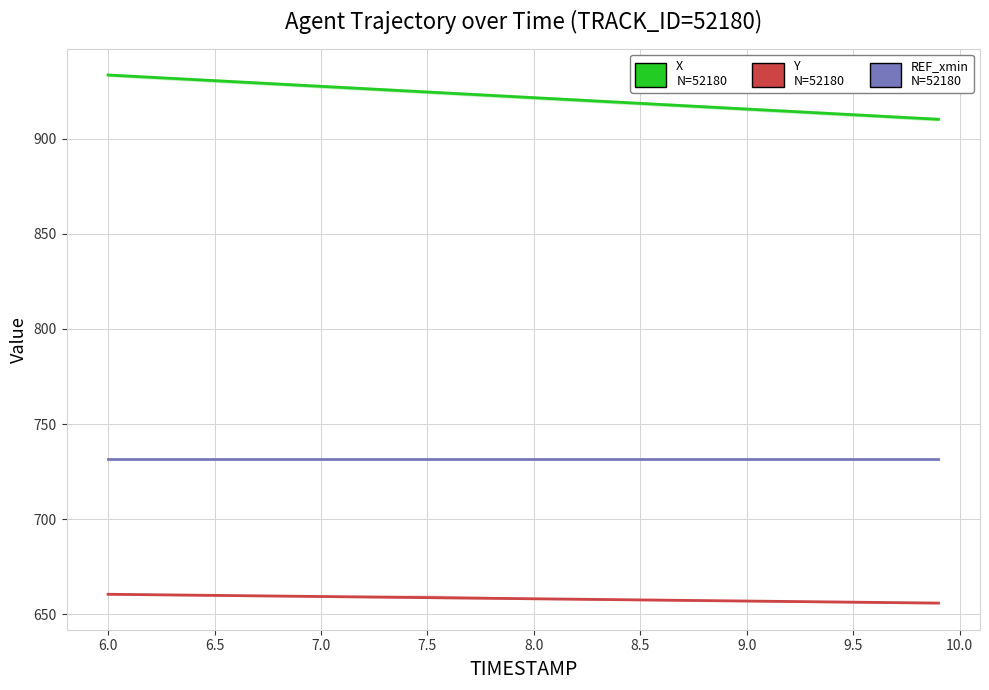

Is this an area chart (filled region under the line)?

No